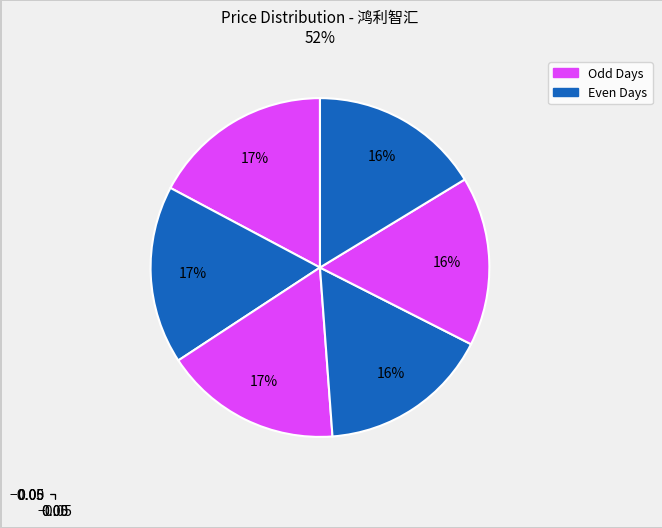

Does any single category account for the majority?

No